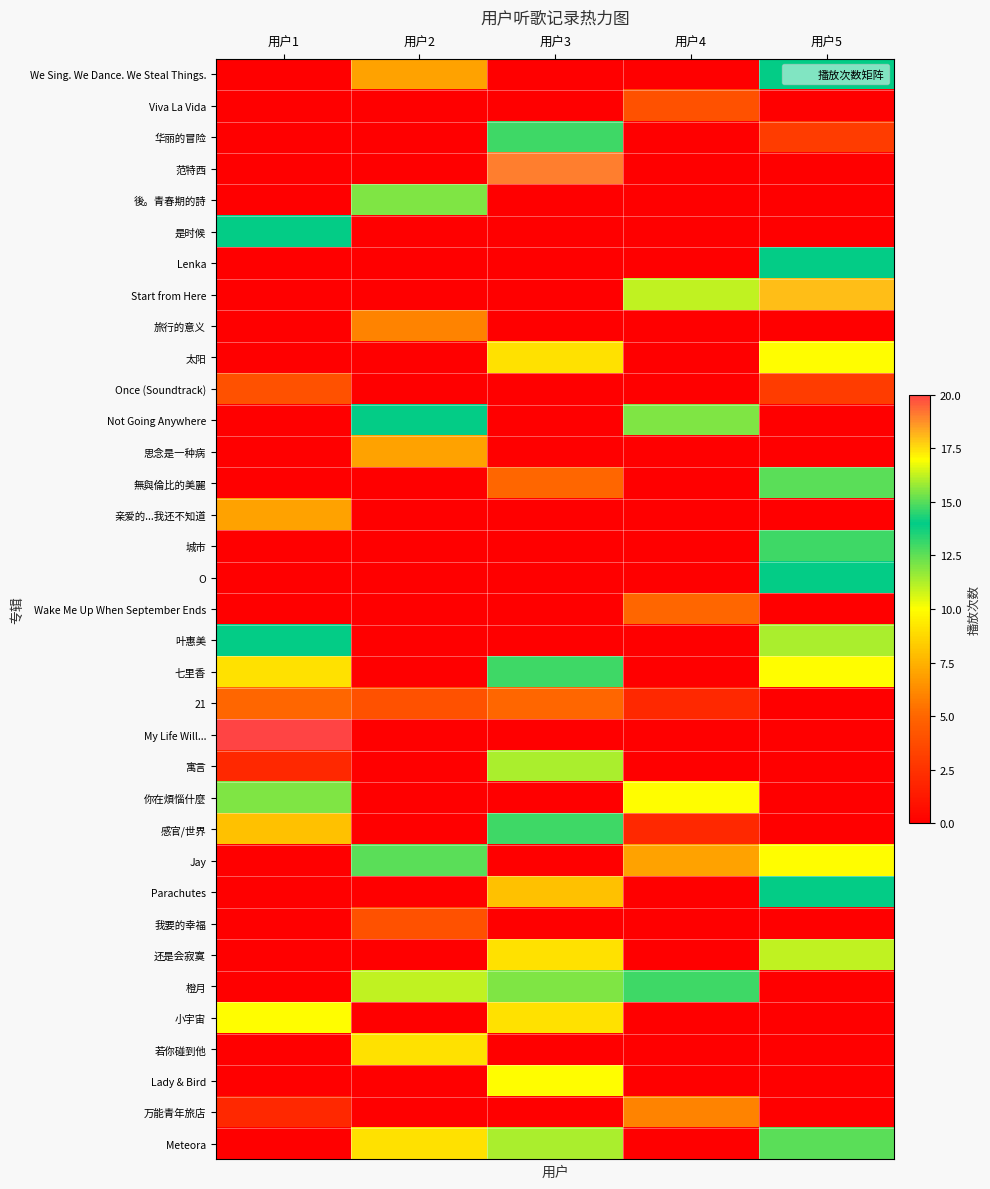

At how many categories does at least one series exceed 13?

5